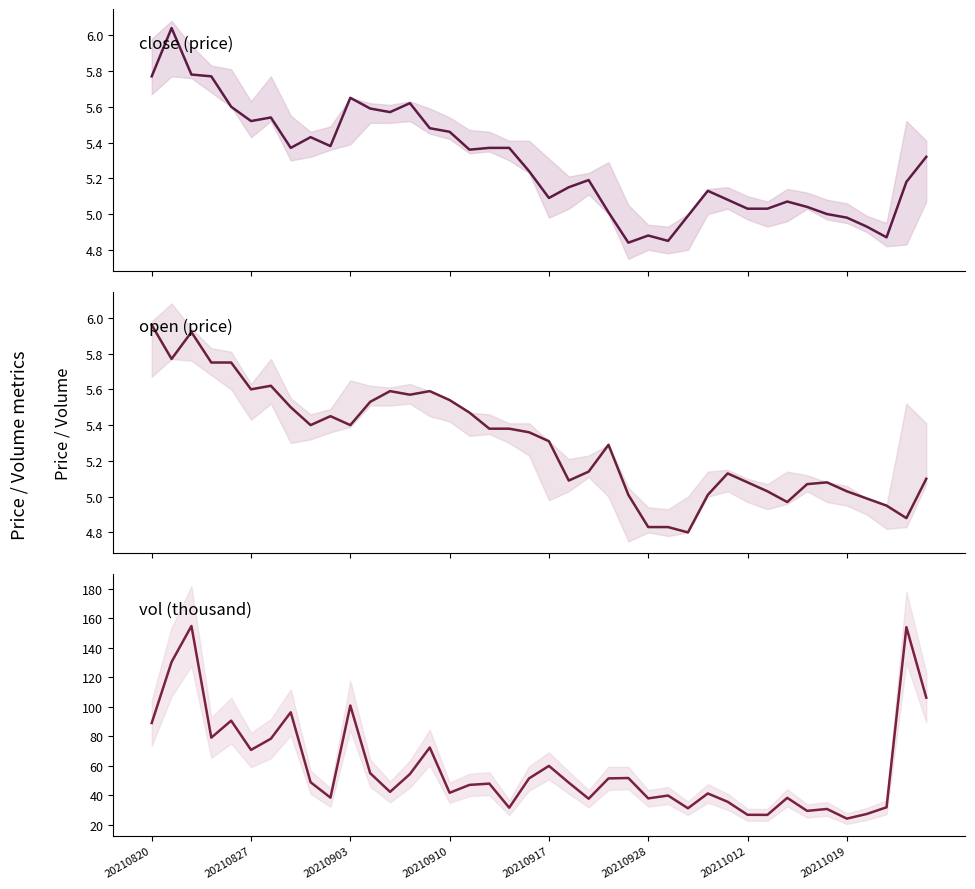

True or false: vol has a value of 135.8 at 20211012.

False